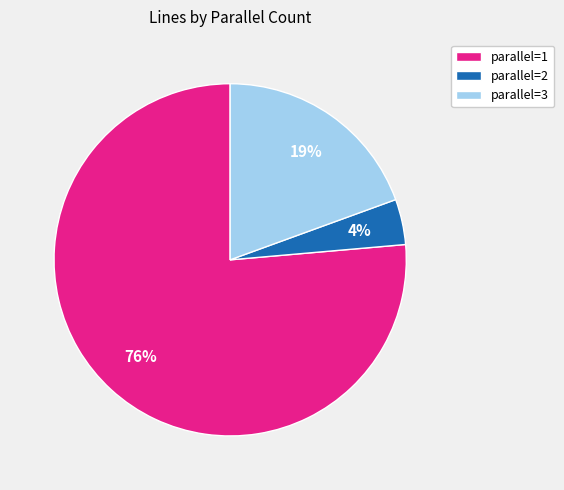

To the nearest percent, what is the combined percentage of parallel=3 and parallel=1?

96%